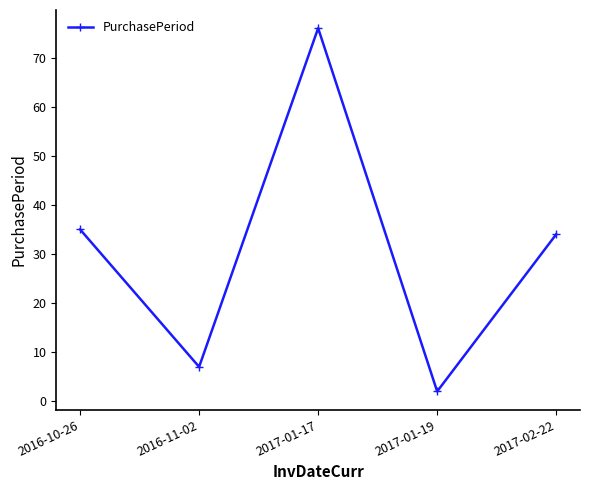

Reading right to left, extract all data points from this chart.

2017-02-22=34	2017-01-19=2	2017-01-17=76	2016-11-02=7	2016-10-26=35